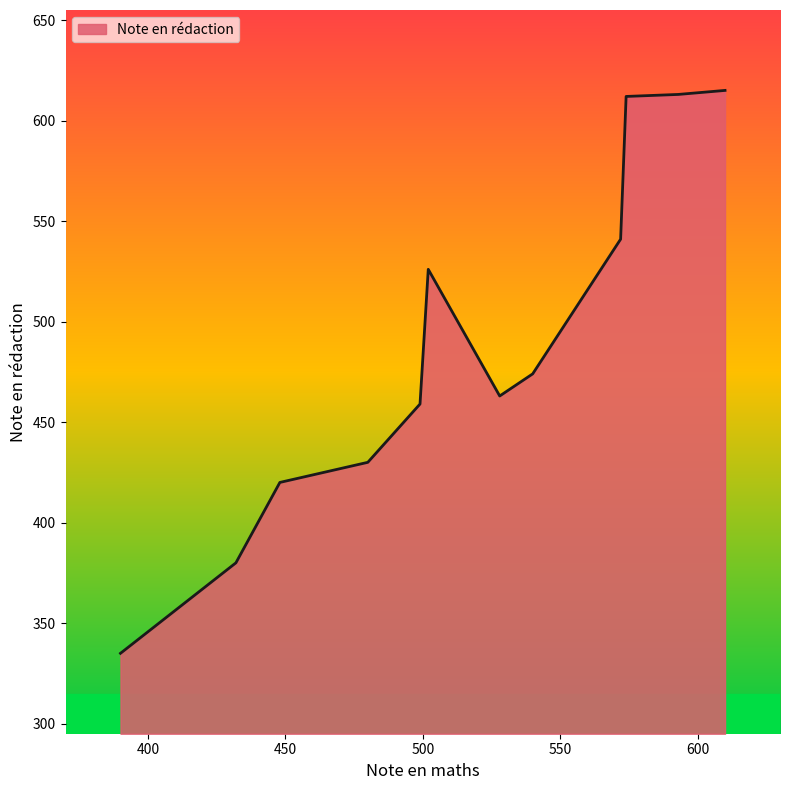

What is the greatest value displayed?

615